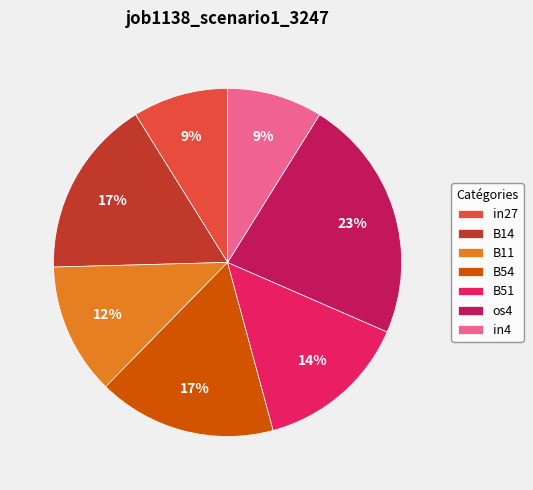

To the nearest percent, what is the difference between the largest and smallest slice percentages?

14%